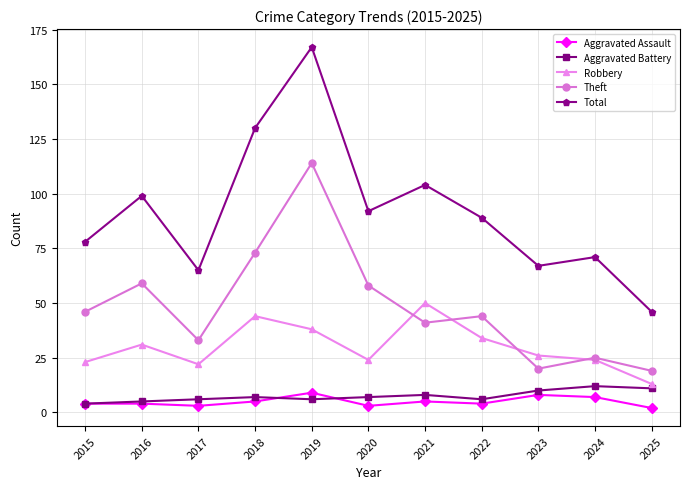

Count the number of categories in the chart.

11